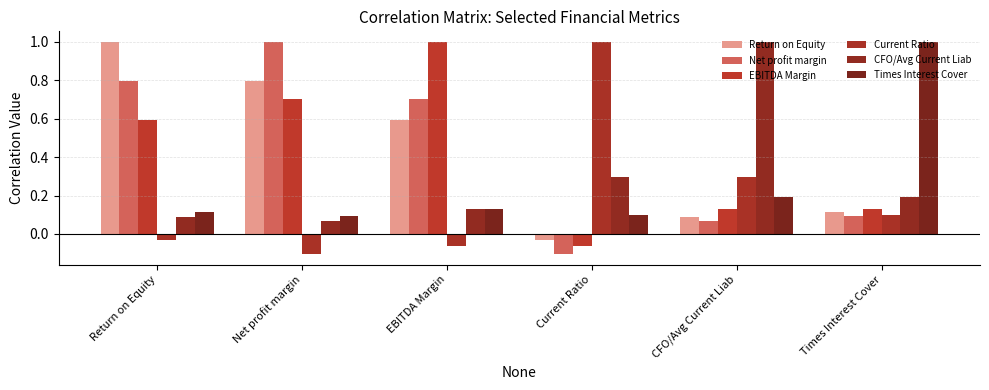

Between Current Ratio and EBITDA Margin, which is larger?

EBITDA Margin